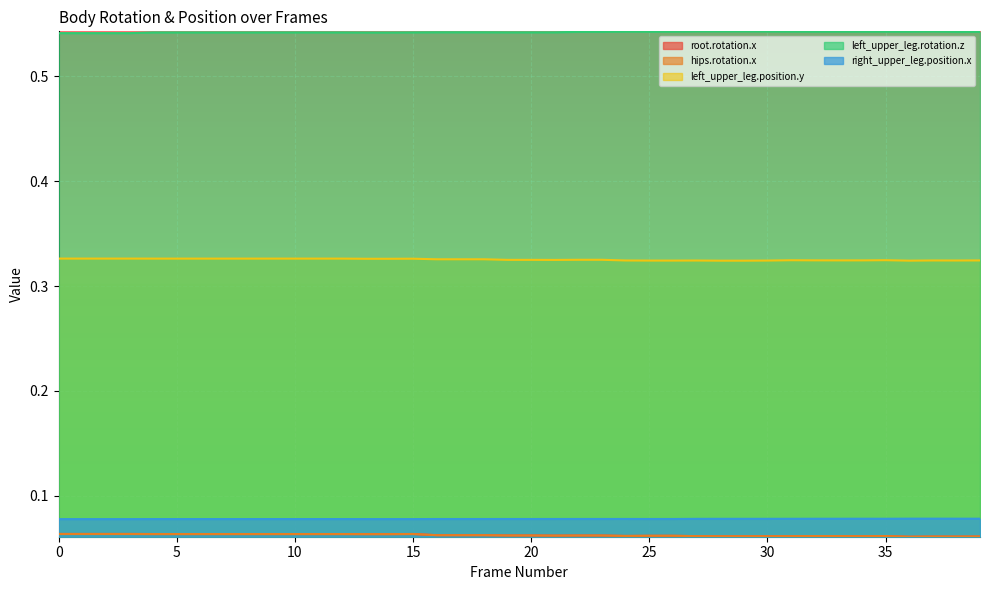

True or false: left_upper_leg.position.y and hips.rotation.x intersect in this chart.

False